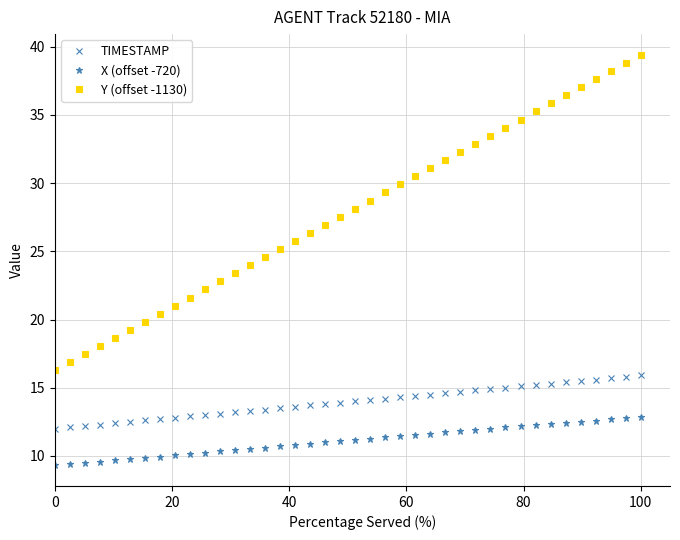

What is the maximum value shown in the chart?

39.4